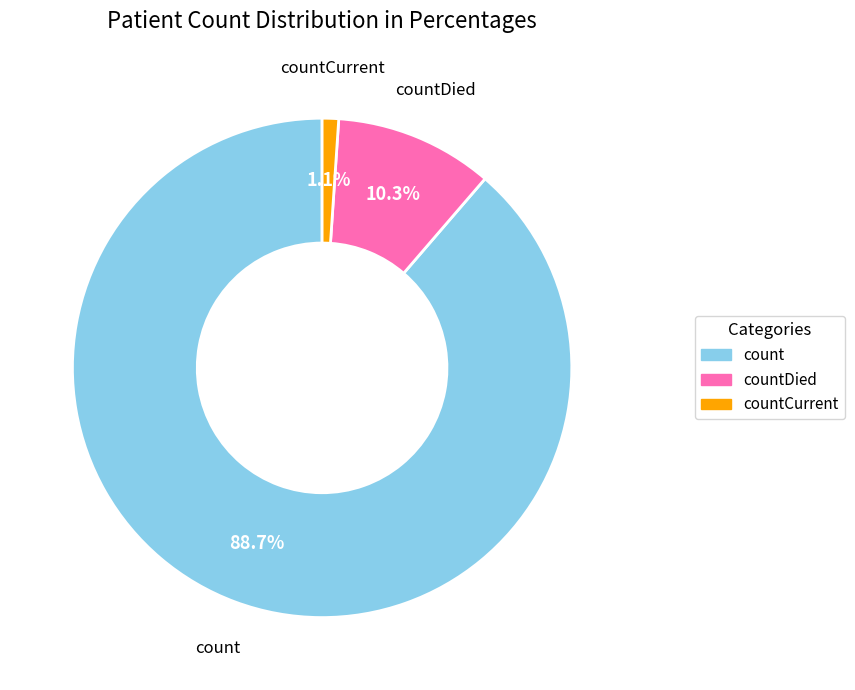

Is there any slice that represents more than half of the pie?

Yes